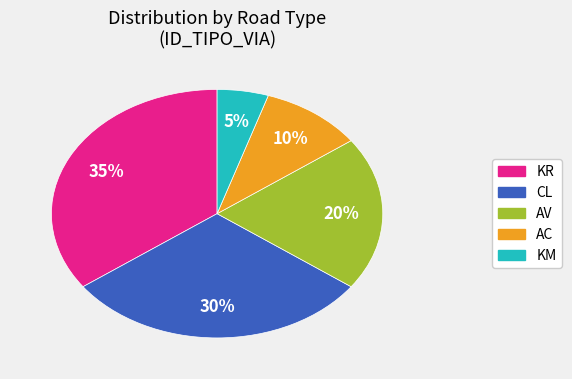

Combined, do CL and AC account for over 50%?

No